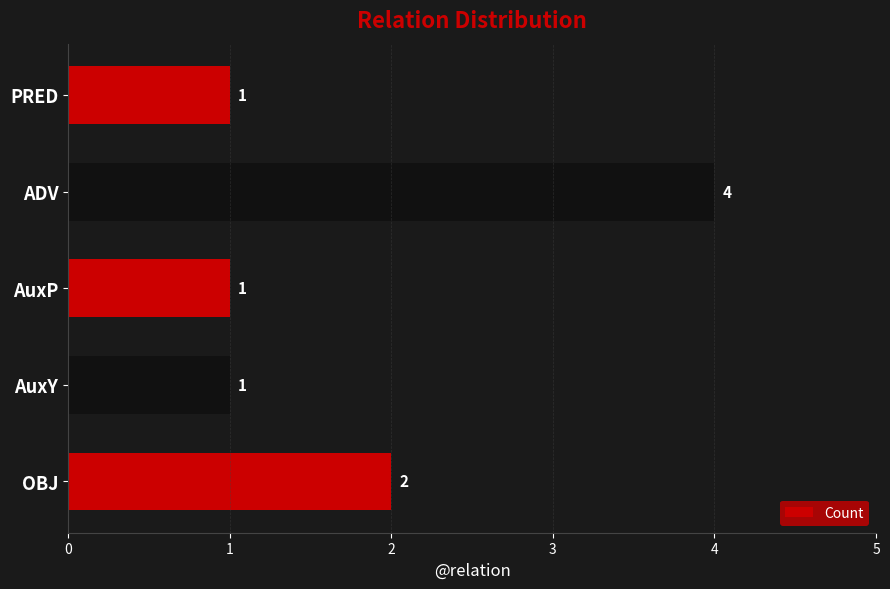

What is the difference between the maximum and minimum values?

3